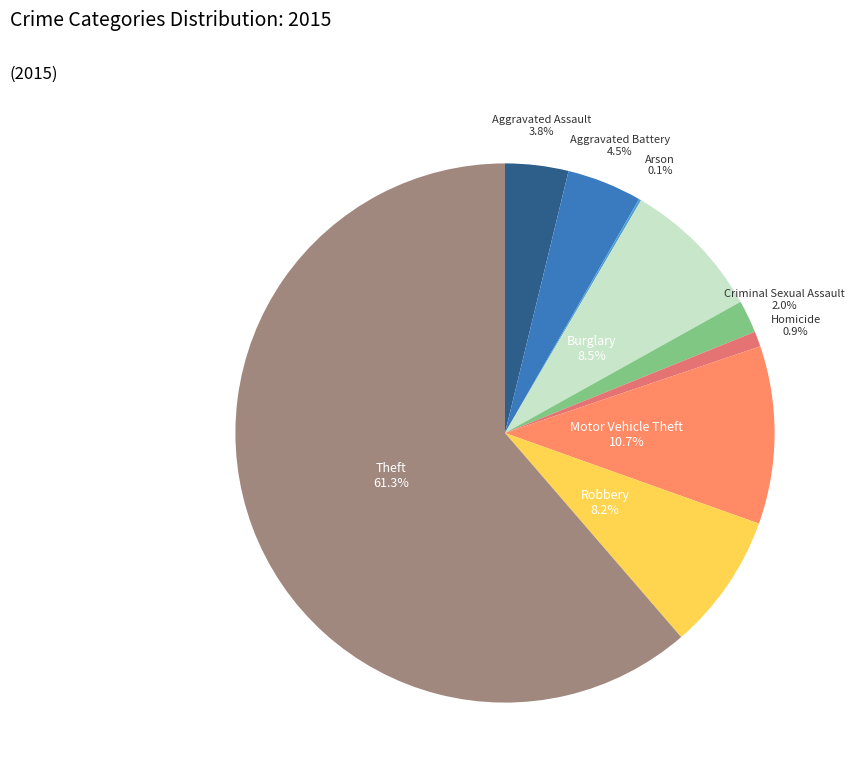

To the nearest percent, what is the difference between the largest and smallest slice percentages?

61%